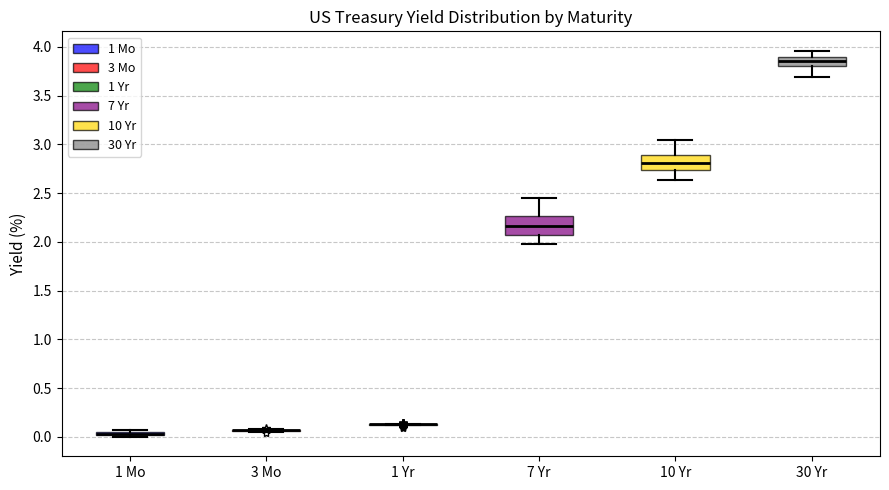

Where does the lower whisker of the box for 10 Yr end on the y-axis? The values are not printed on the chart, so give them approximately, as read against the axis.

2.65